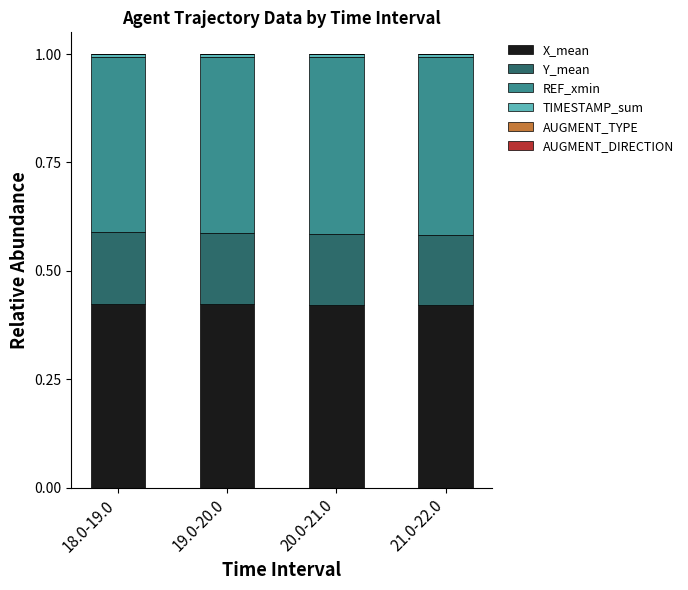

Is it true that X_mean equals 0.7 at 18.0-19.0?

False